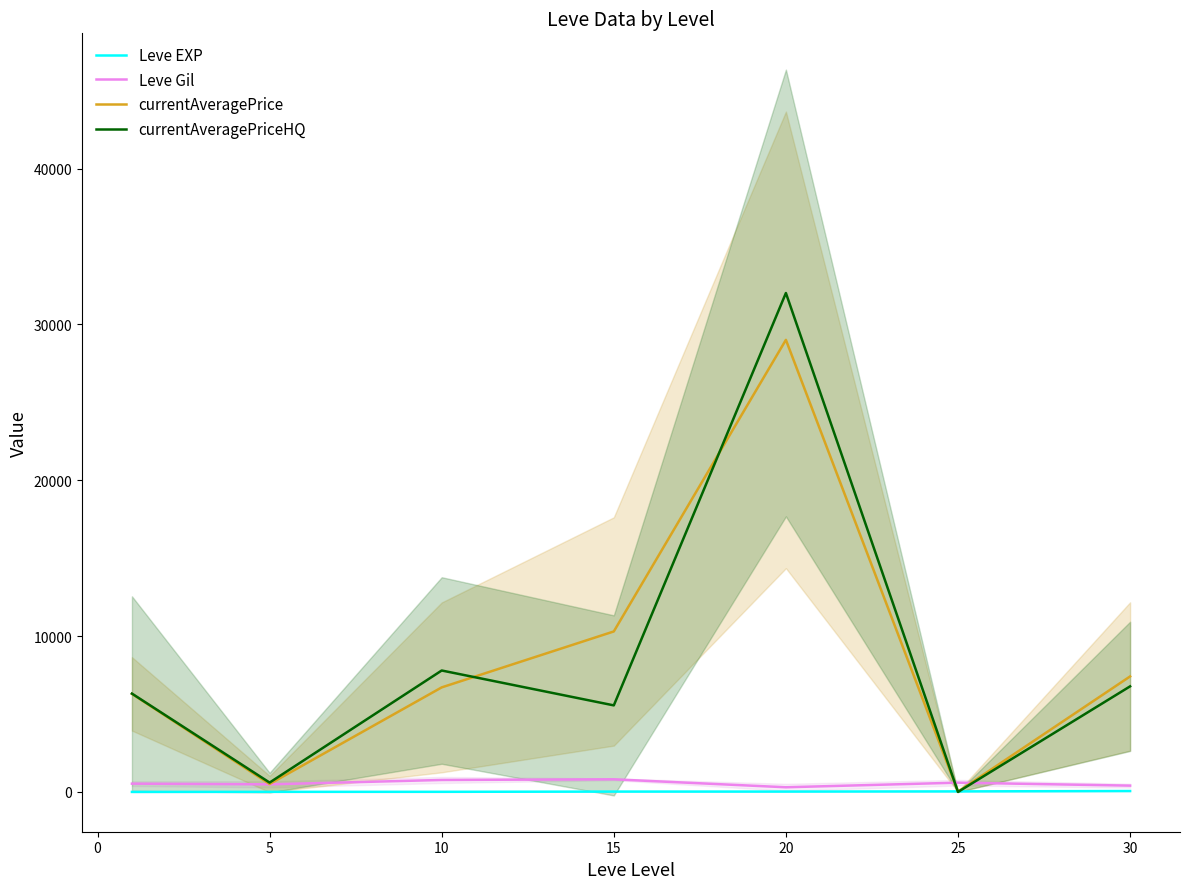

What is the value of the Leve EXP point at the 6th from the left?

34.7